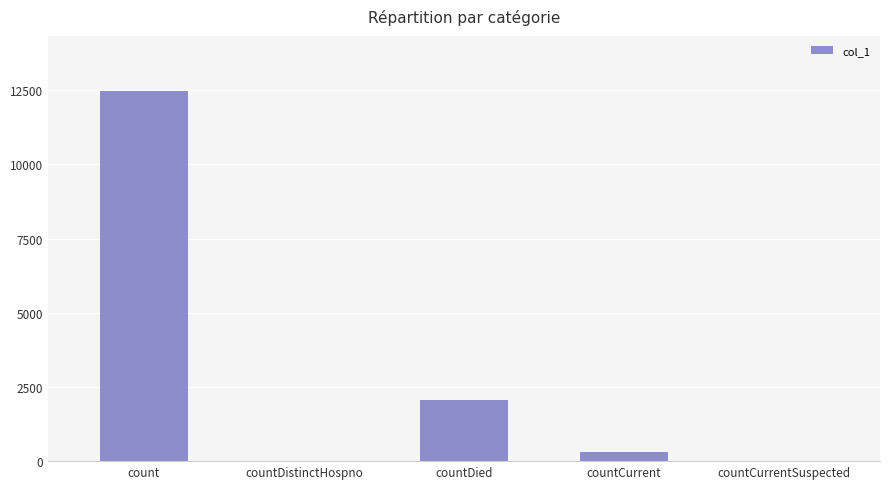

Reading right to left, transcribe all the data shown in this chart.

0	322	2059	0	12465